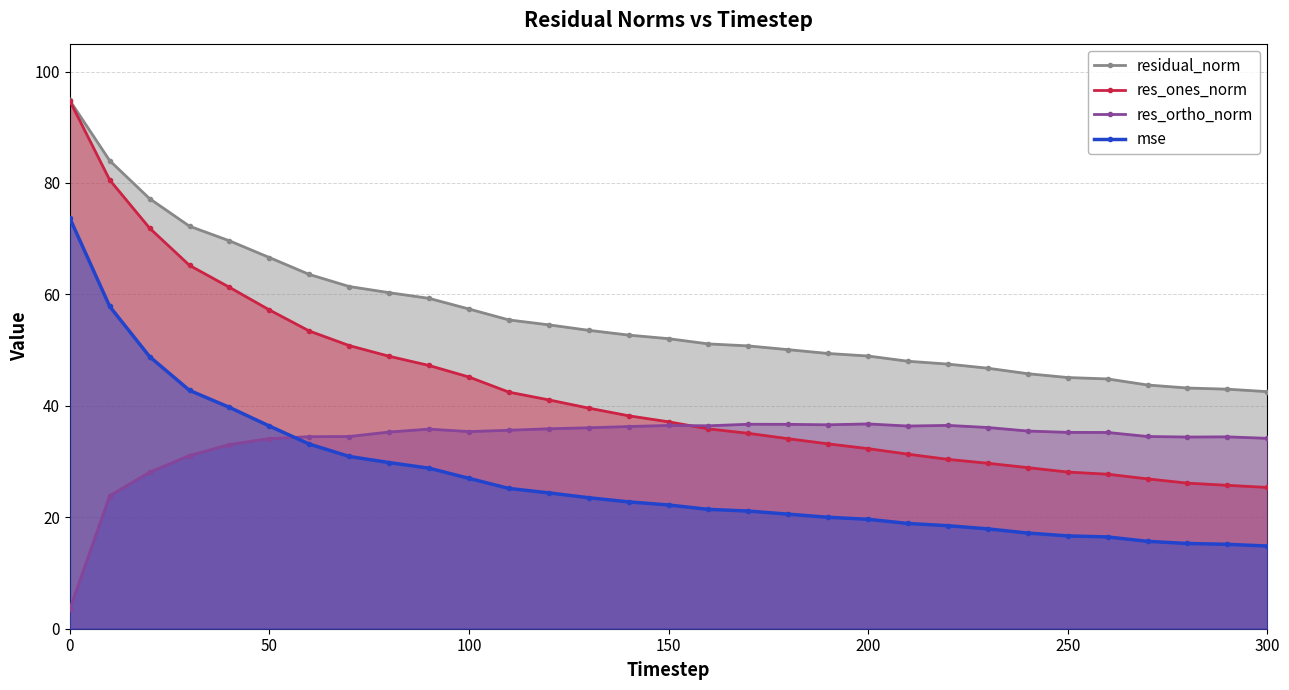

Reading right to left, what are all the values shown in this chart?

residual_norm: 42.6	43.0	43.2	43.7	44.8	45.1	45.8	46.8	47.5	48.0	48.9	49.4	50.1	50.8	51.1	52.1	52.7	53.6	54.5	55.4	57.4	59.3	60.3	61.4	63.6	66.6	69.6	72.2	77.2	84.0	94.8
res_ones_norm: 25.4	25.7	26.1	26.9	27.7	28.1	28.9	29.7	30.4	31.3	32.3	33.2	34.1	35.1	35.9	37.1	38.2	39.6	41.1	42.5	45.2	47.2	48.9	50.8	53.4	57.2	61.3	65.2	71.9	80.5	94.8
res_ortho_norm: 34.2	34.4	34.4	34.5	35.2	35.2	35.5	36.1	36.5	36.4	36.8	36.6	36.7	36.7	36.4	36.5	36.3	36.1	35.9	35.6	35.4	35.8	35.3	34.5	34.5	34.1	33.0	31.1	28.1	23.9	3.5
mse: 14.8	15.2	15.3	15.7	16.5	16.7	17.2	17.9	18.5	18.9	19.6	20.0	20.6	21.1	21.4	22.2	22.8	23.5	24.4	25.2	27.0	28.8	29.8	30.9	33.1	36.4	39.7	42.8	48.8	57.8	73.7